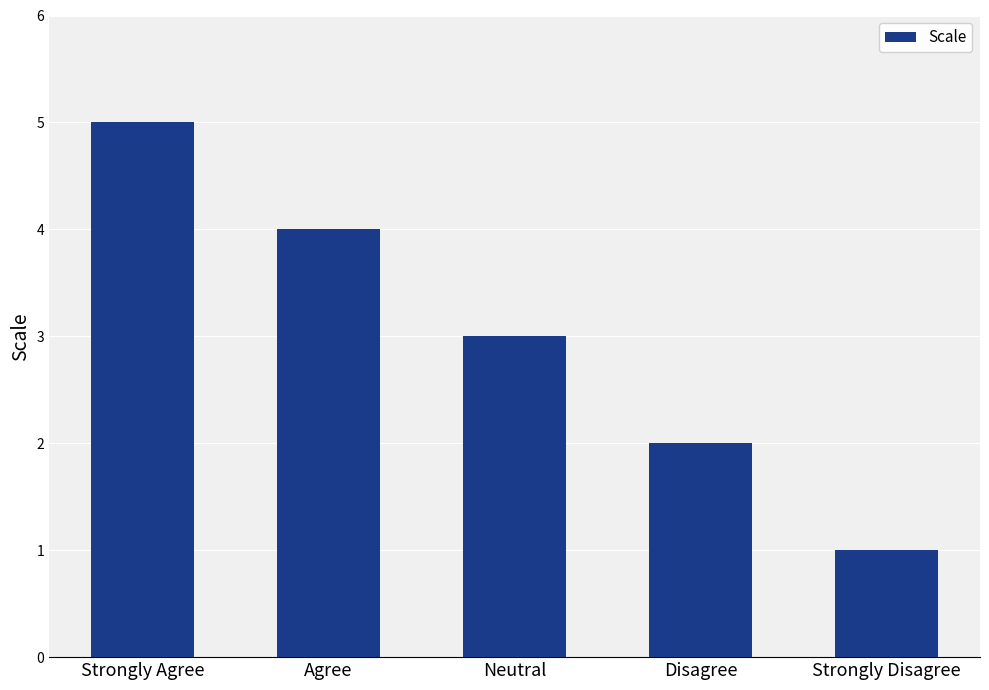

How many data points does each series have?

5